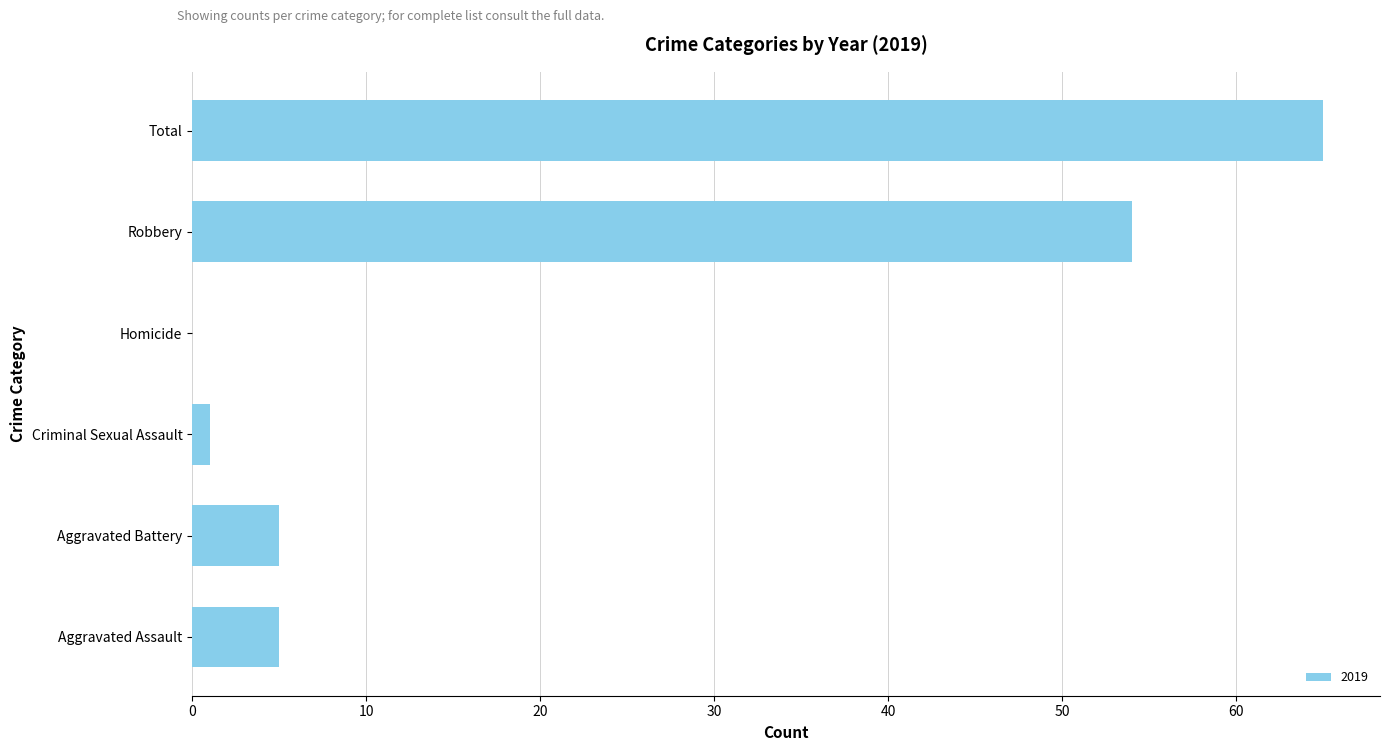

The value at Total is 97. True or false?

False